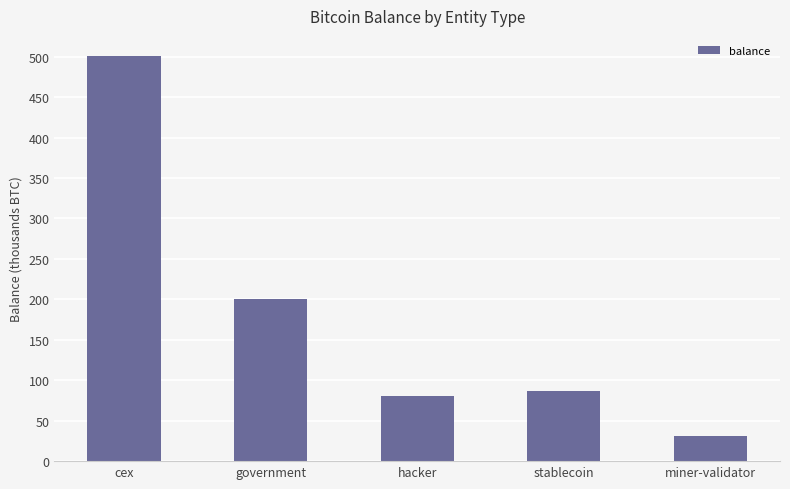

Reading left to right, transcribe all the data shown in this chart.

500.7	200.0	80.0	86.3	31.6